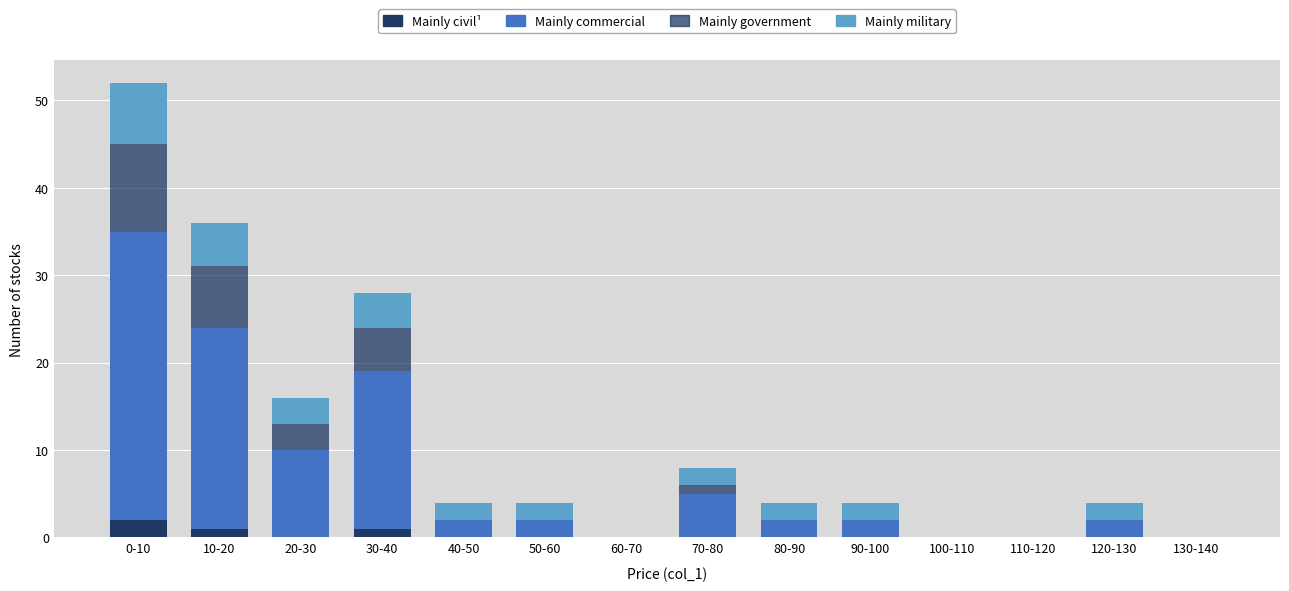

How many data points does each series have?

14